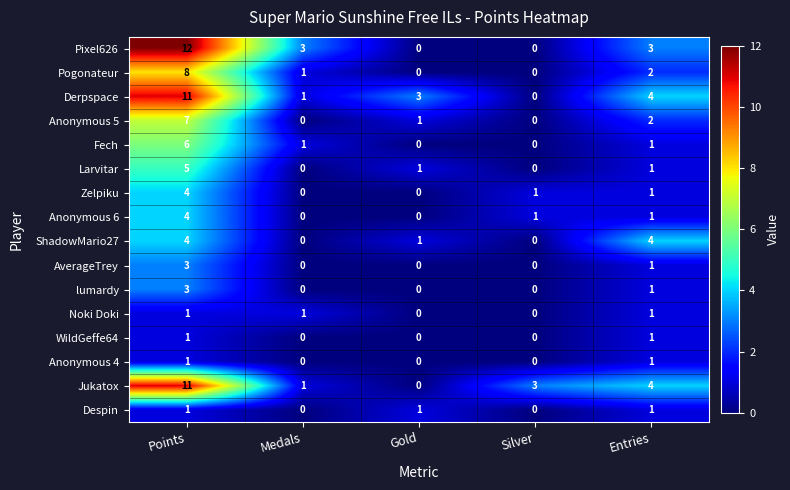

What is the sum of all Anonymous 5 values?

10